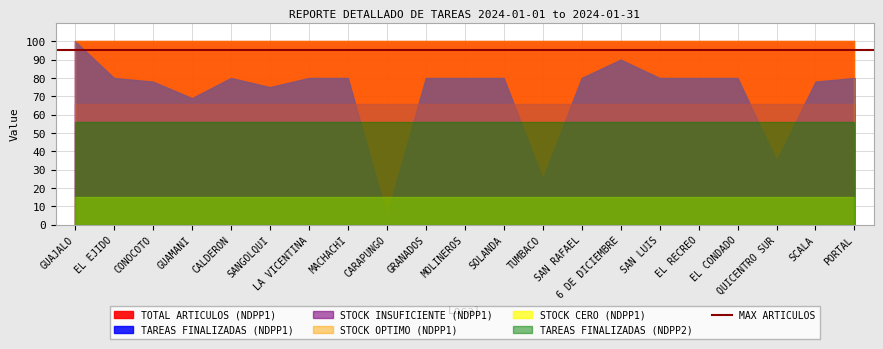

Rank the series at PORTAL from highest to lowest value.

TOTAL ARTICULOS (NDPP1), STOCK OPTIMO (NDPP1), STOCK INSUFICIENTE (NDPP1), STOCK CERO (NDPP1), TAREAS FINALIZADAS (NDPP1), TAREAS FINALIZADAS (NDPP2)